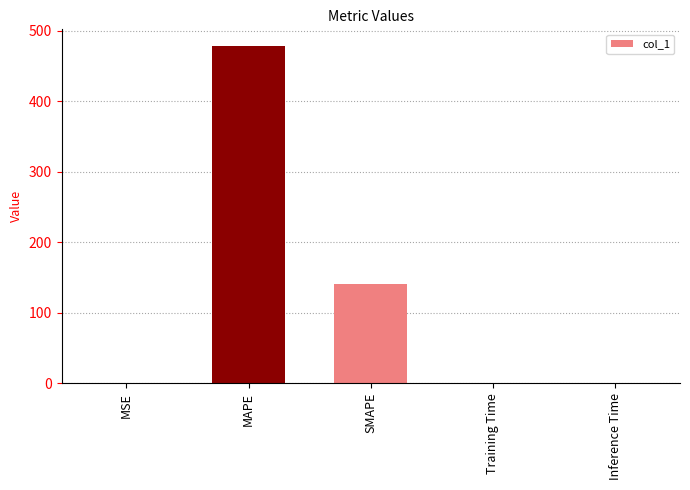

Between Inference Time and MAPE, which is larger?

MAPE